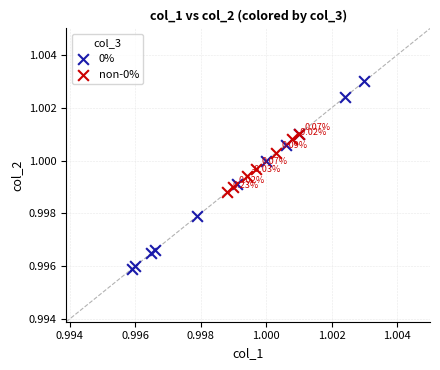

Which series contains the lowest Y value?

0%